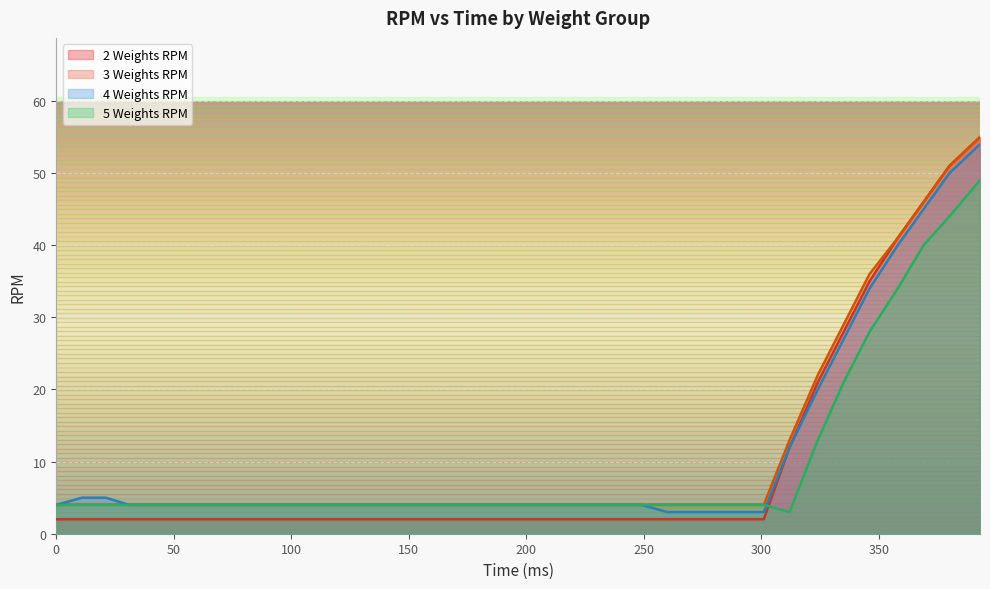

Which has a higher value, 11 or 249?

11